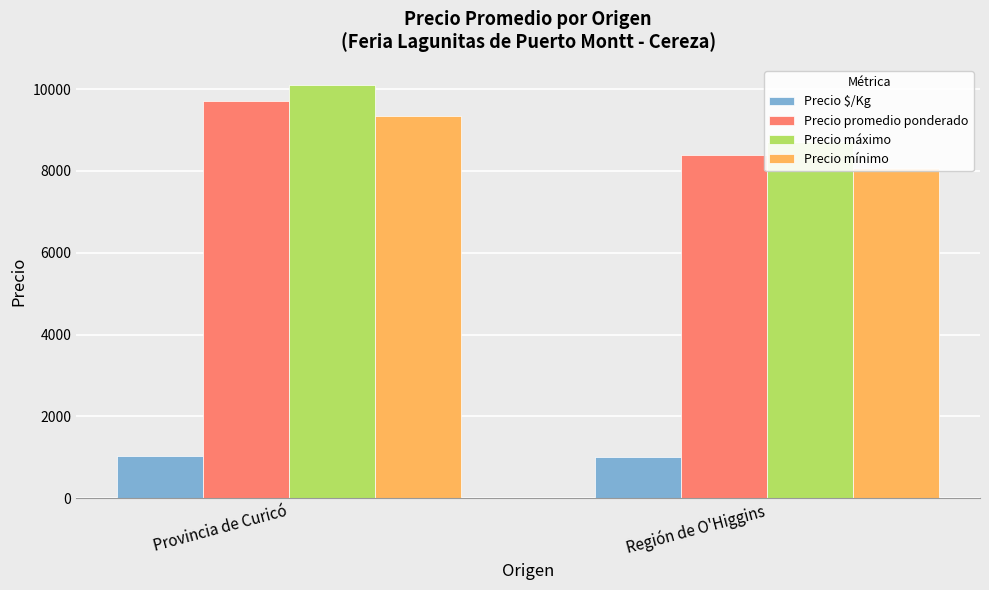

Reading left to right, list all the values displayed in this chart.

Precio $/Kg: 1039	1008
Precio promedio ponderado: 9720	8393
Precio máximo: 10091	8714
Precio mínimo: 9348	8071